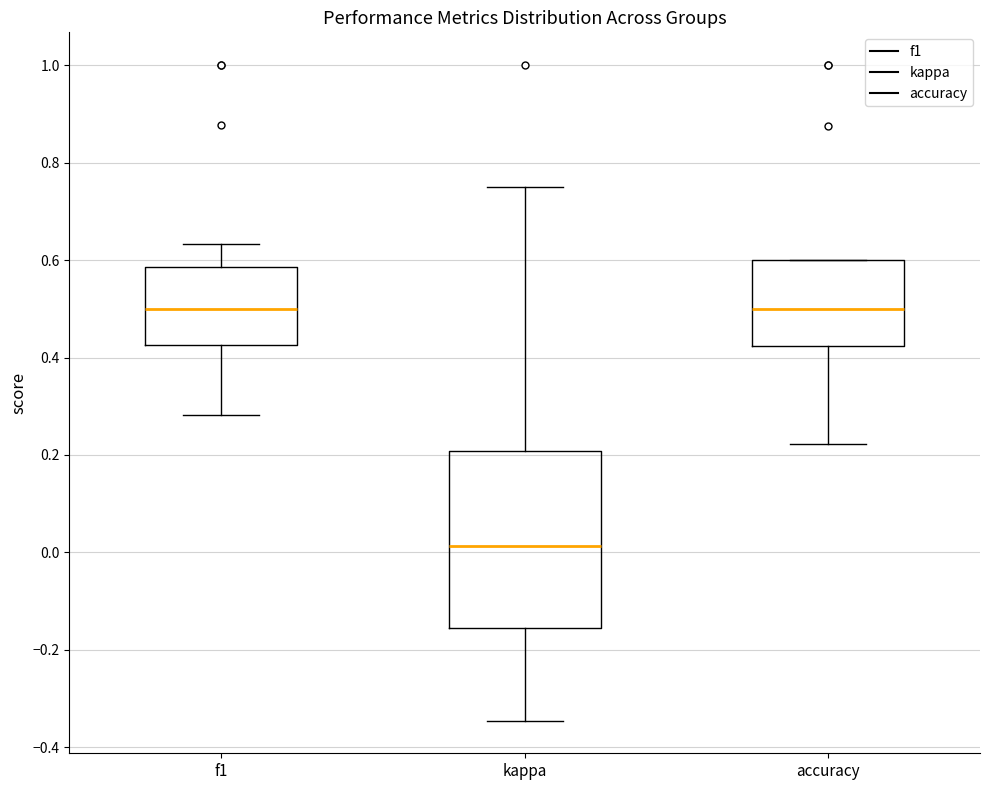

Reading left to right, transcribe this box plot: for each box, give where its median line is, the range the box spans, and where its two whiskers end, as read against the y-axis. The values are not printed on the chart, so give them approximately, as read against the axis.

f1: median 0.50, box 0.42 to 0.58, whiskers 0.28 to 0.64
kappa: median 0.02, box -0.16 to 0.20, whiskers -0.34 to 0.76
accuracy: median 0.50, box 0.42 to 0.60, whiskers 0.22 to 0.60